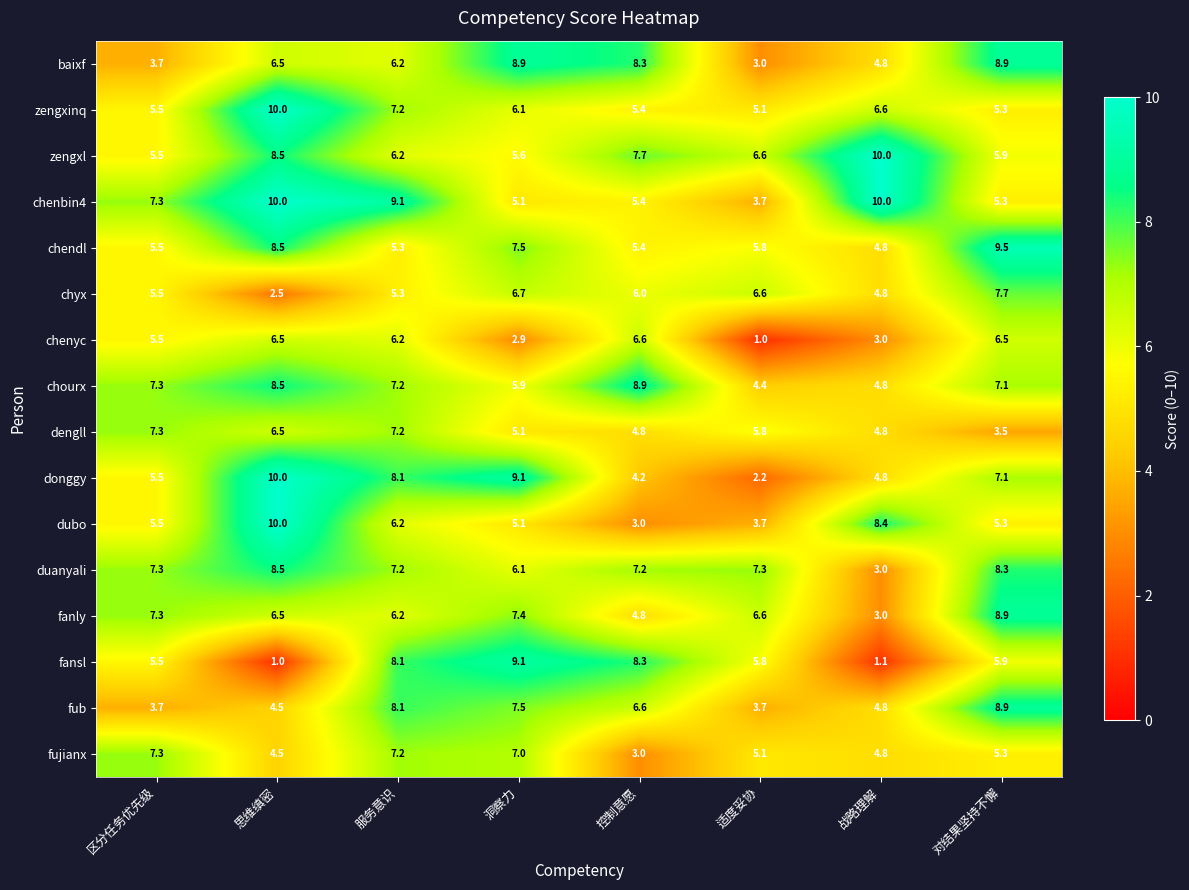

Which series has the widest spread of values?

fansl